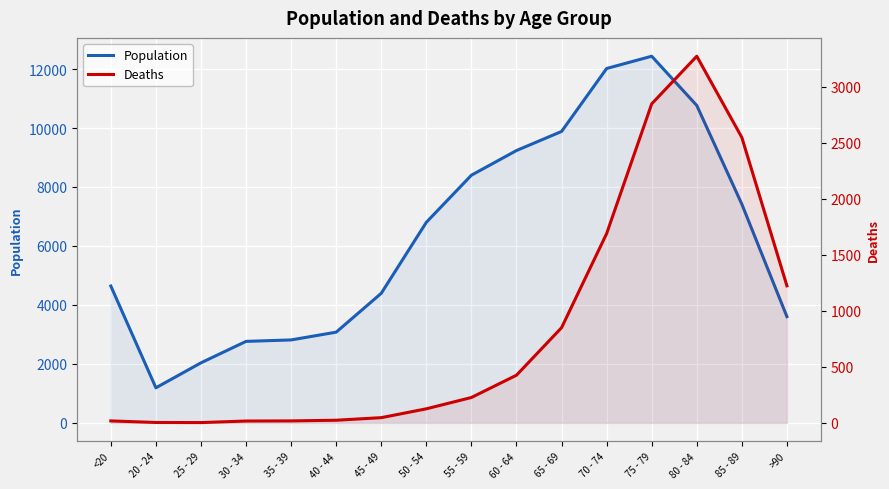

What is the difference between the maximum and minimum values in the Population series?

11243